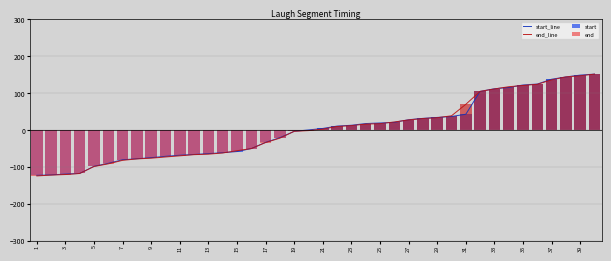

What is the lowest value of the end_line series?

-124.9